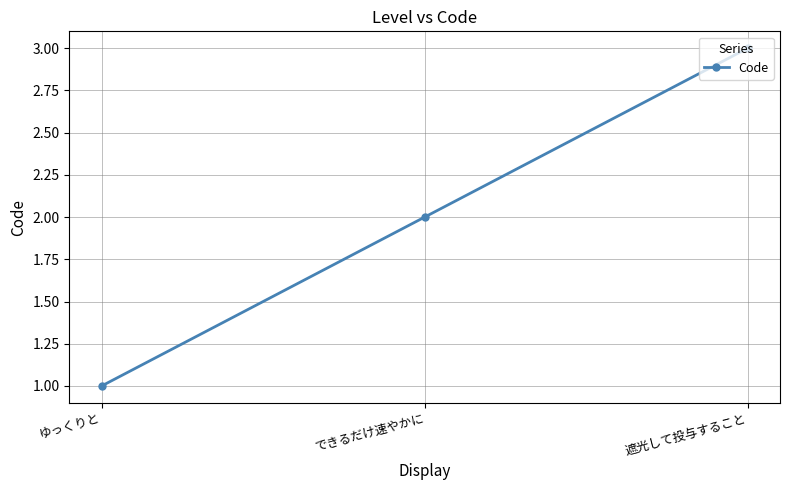

How many lines are shown in the chart?

1